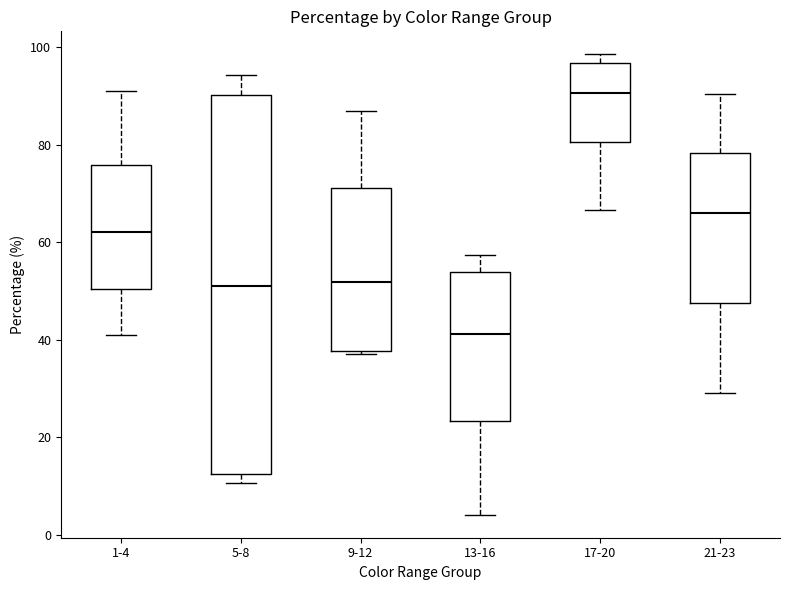

Reading left to right, read every box against the y-axis: the position of its median line, the range the box covers, and the ends of its whiskers. The values are not printed on the chart, so give them approximately, as read against the axis.

1-4: median 62, box 50 to 76, whiskers 42 to 92
5-8: median 52, box 12 to 90, whiskers 10 to 94
9-12: median 52, box 38 to 72, whiskers 38 to 86
13-16: median 42, box 24 to 54, whiskers 4 to 58
17-20: median 90, box 80 to 96, whiskers 66 to 98
21-23: median 66, box 48 to 78, whiskers 30 to 90